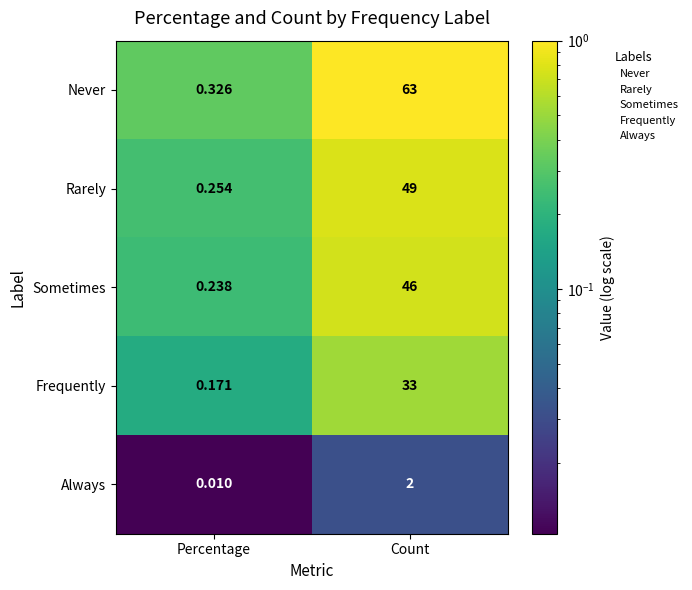

Rank the series by their maximum value, from lowest to highest.

Always, Frequently, Sometimes, Rarely, Never